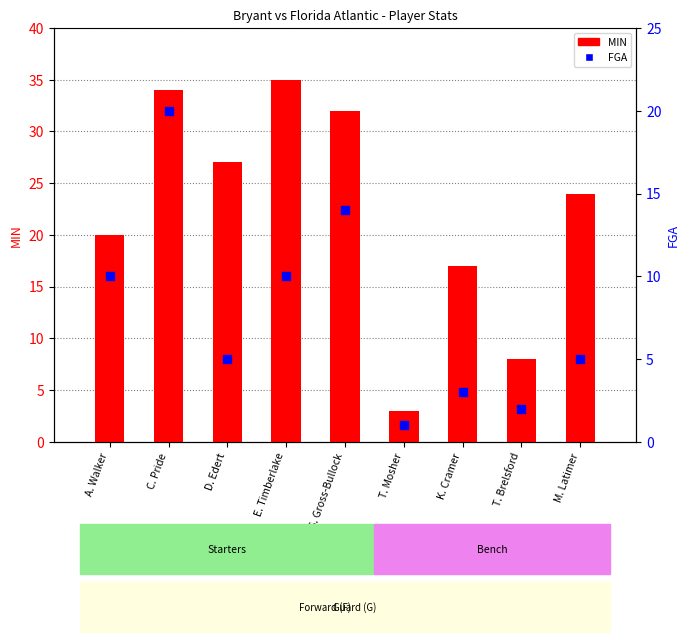

Which series contains the highest Y value?

MIN